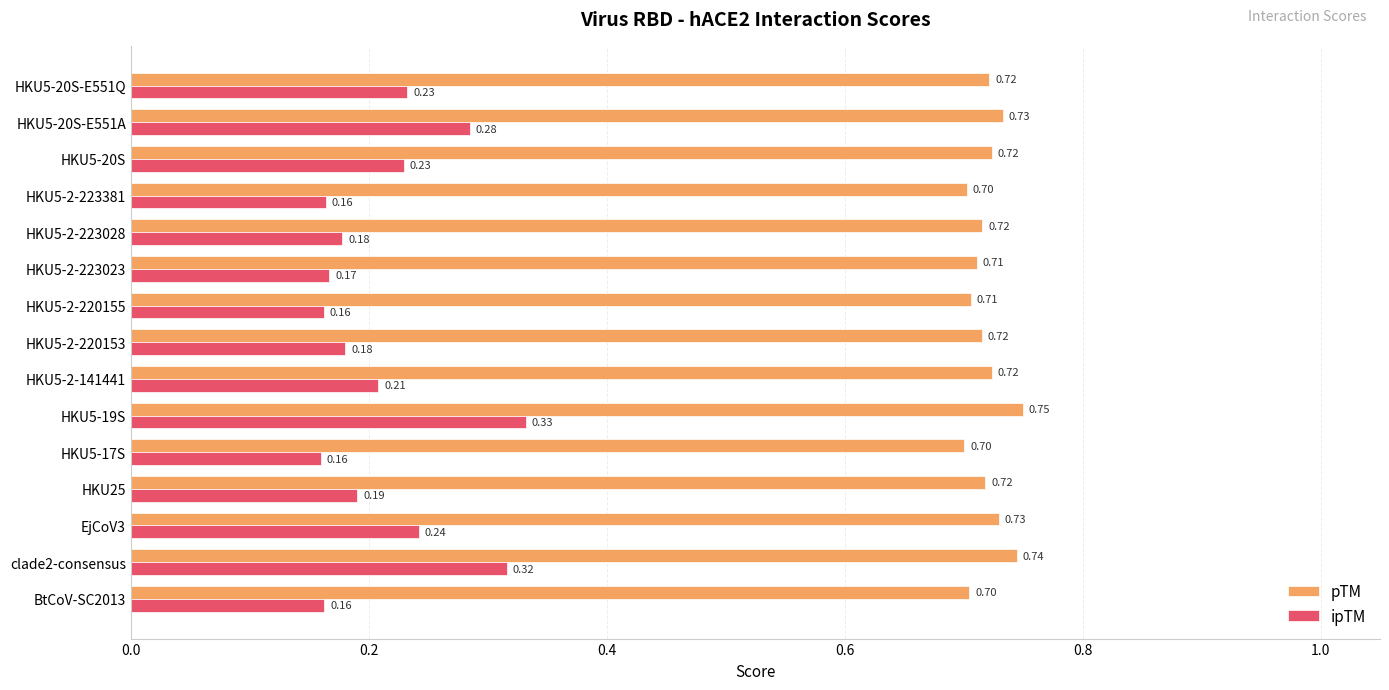

Rank the series by their average value, from highest to lowest.

pTM, ipTM